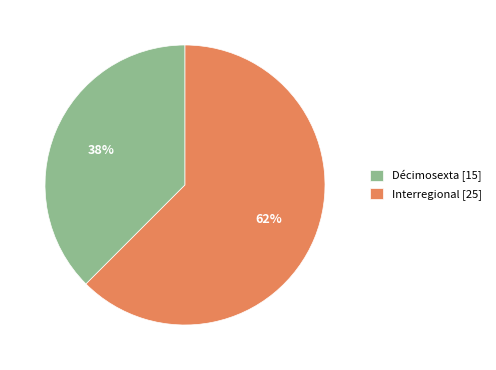

Count the number of slices in the pie.

2